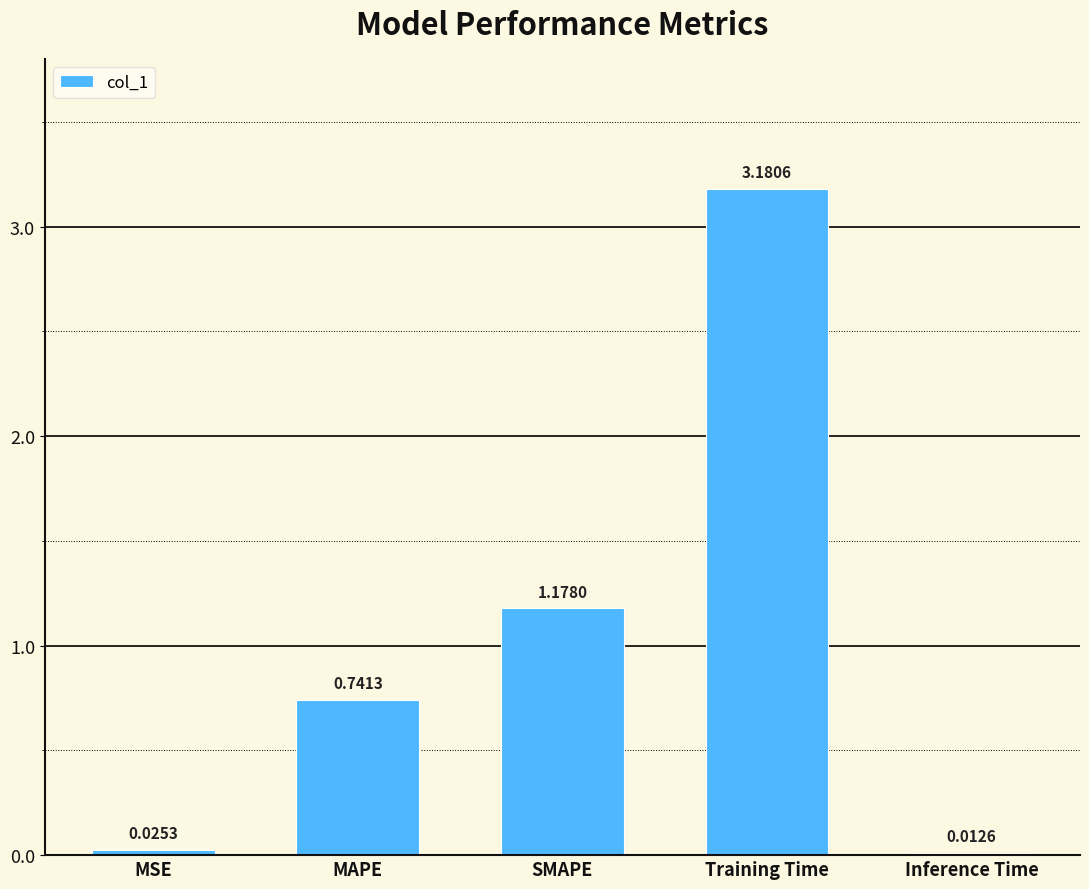

Is it true that the value at Training Time is 4.9?

False